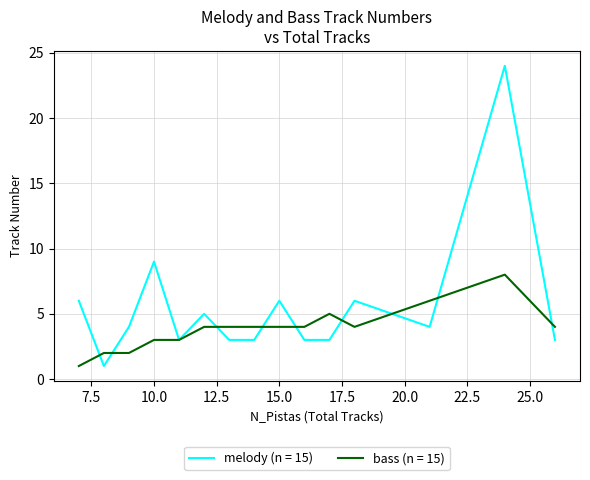

Rank the series by their maximum value, from lowest to highest.

bass (n = 15), melody (n = 15)